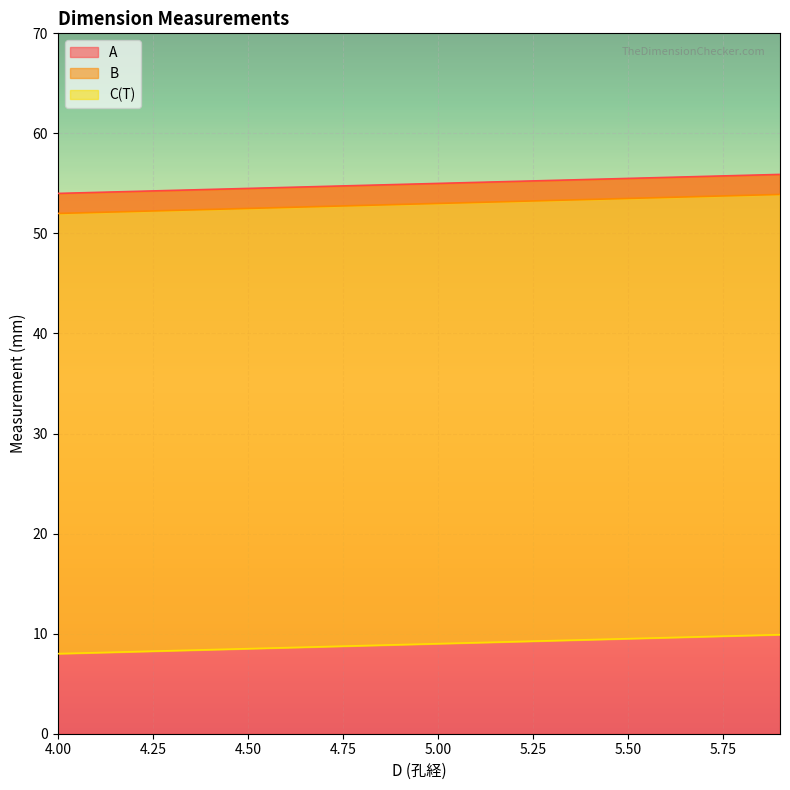

Is the value of B at 4.3 greater than the value of C(T) at 5.6?

Yes